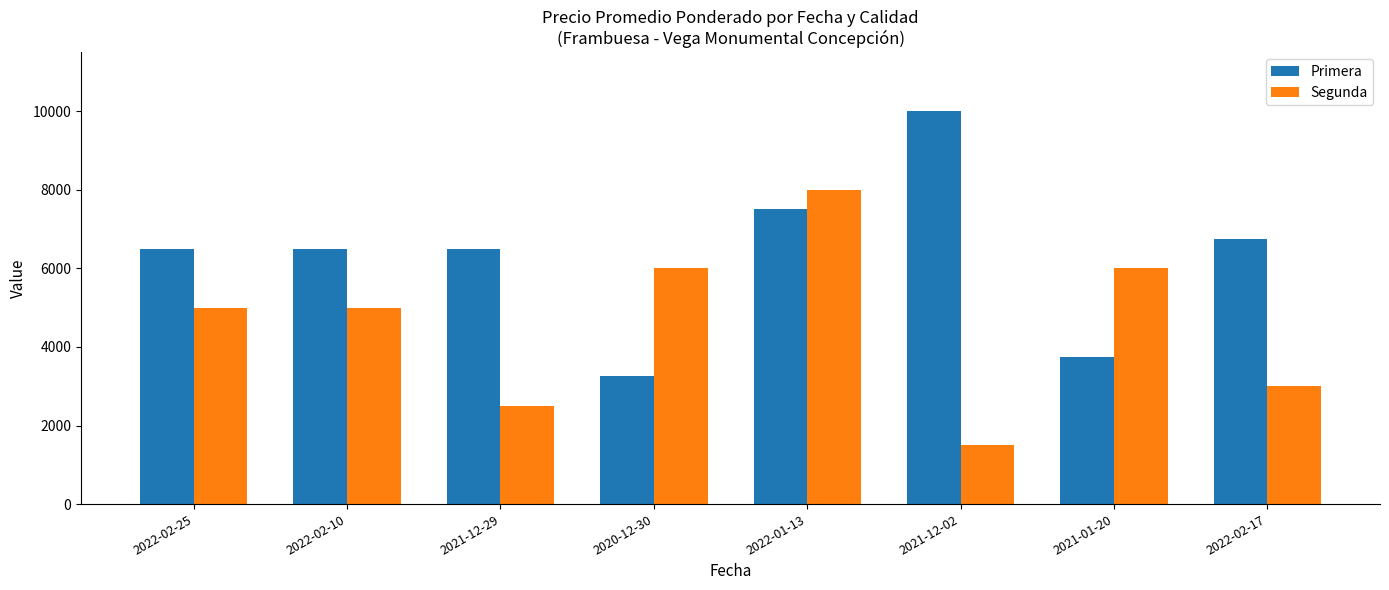

How many values in the Primera series are below 6500?

2